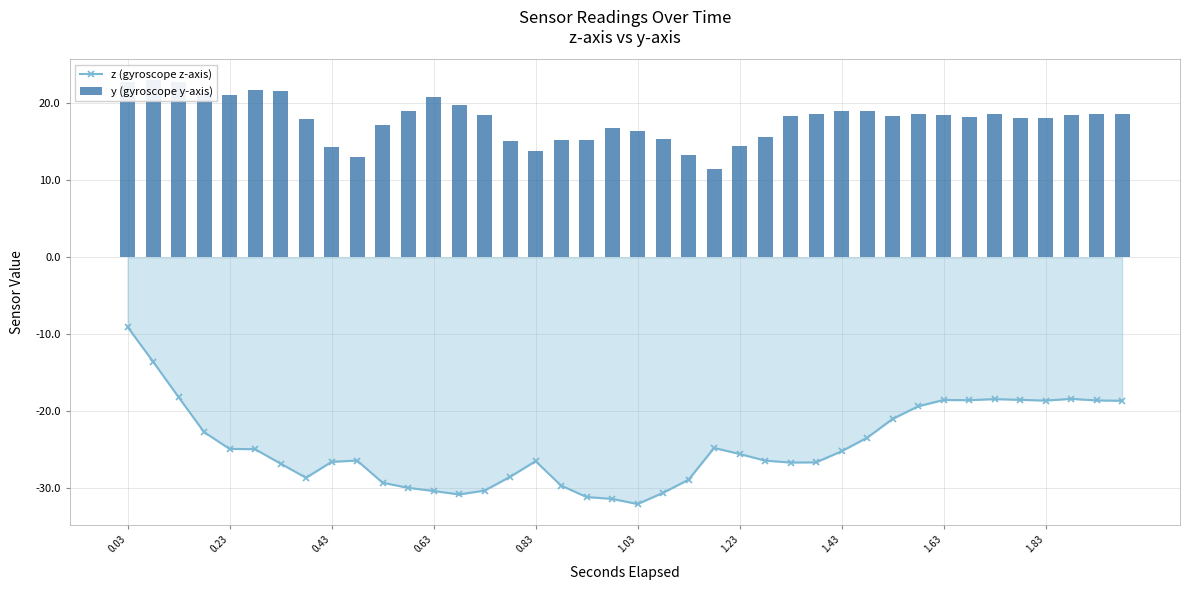

What is the maximum value for z (gyroscope z-axis)?

-9.1